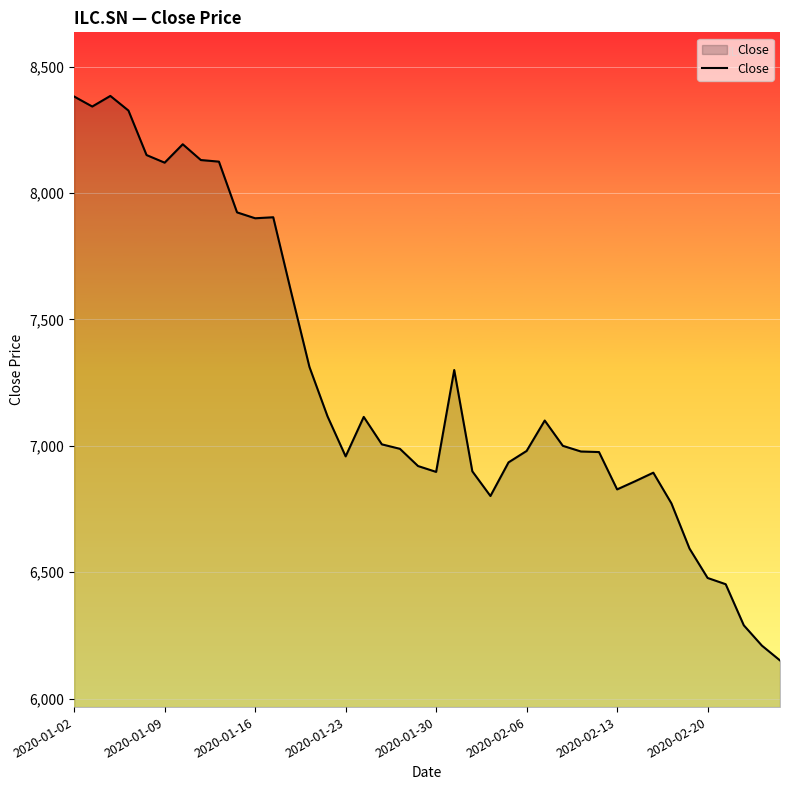

What is the minimum value shown in the chart?

6151.1